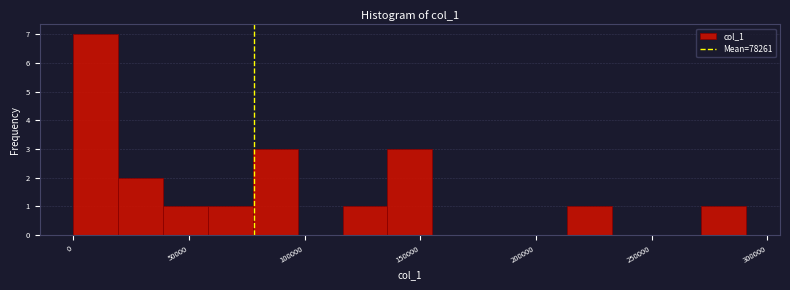

Around what value on the x-axis is the tallest bar? Give the approximate position of its centre, as read against the axis.

10000